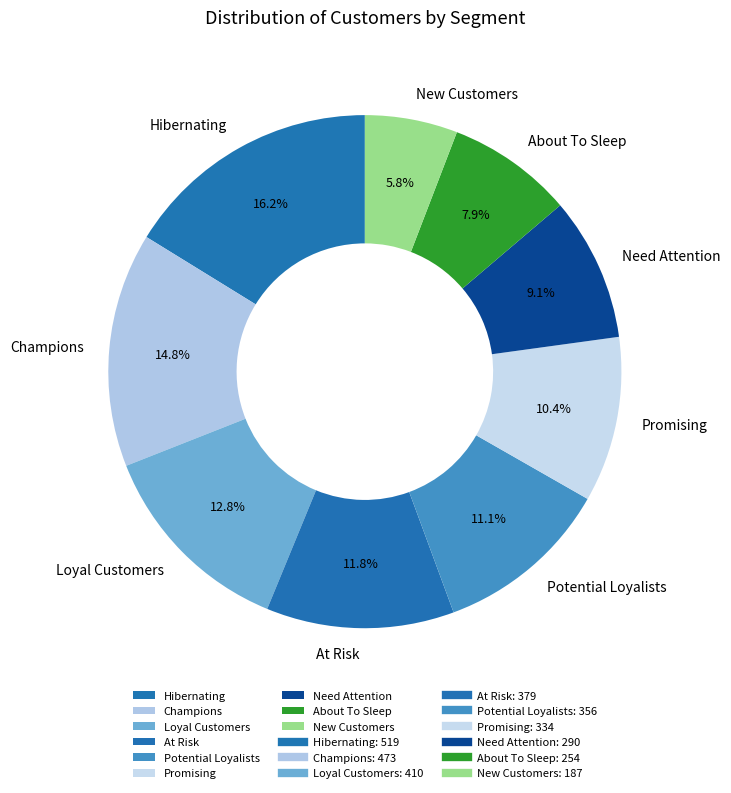

What percentage is NOT represented by Need Attention?

90.9%